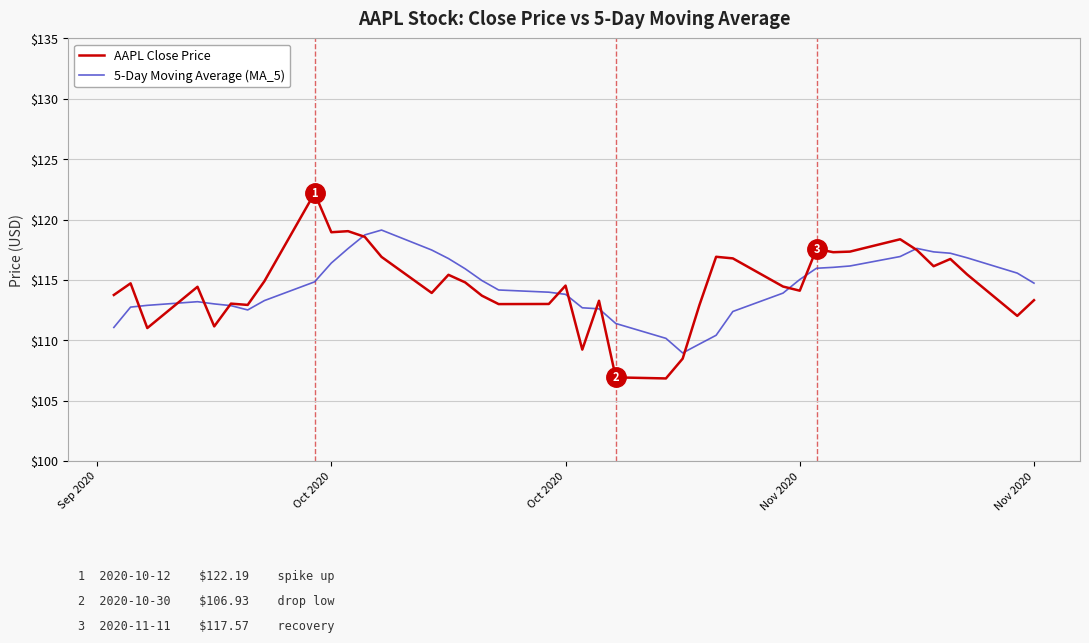

What is the maximum value for AAPL Close Price?

122.2